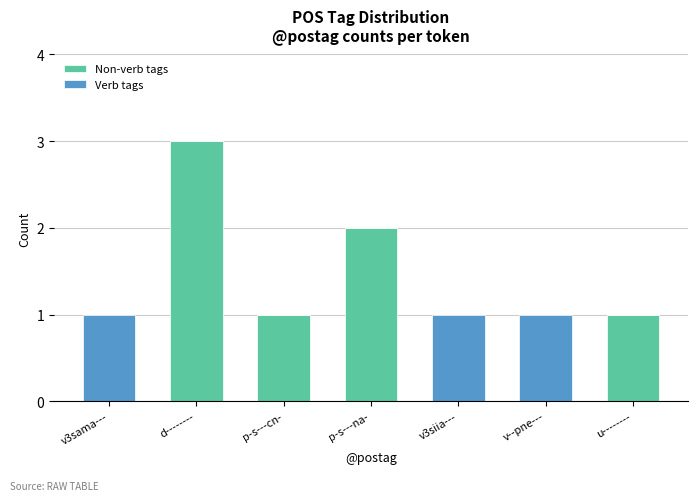

What value does the Non-verb tags series have at d--------?

3